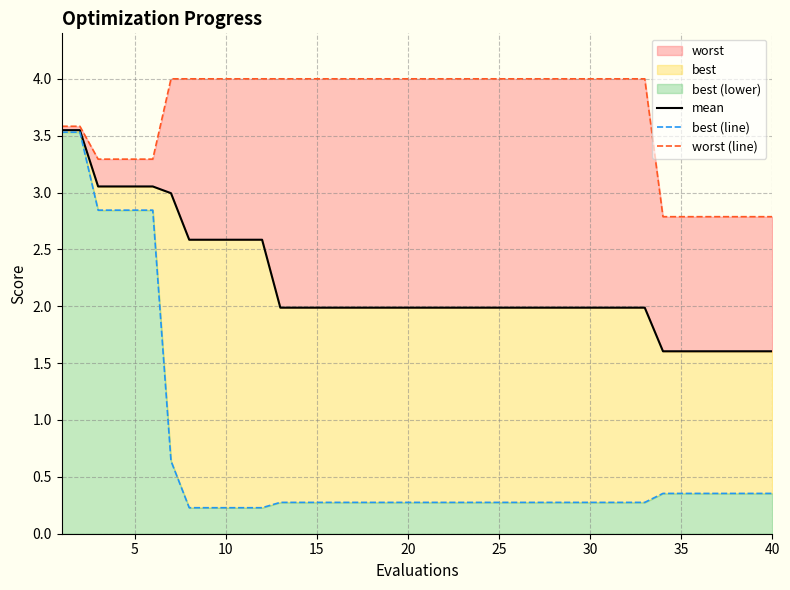

What is the greatest value displayed?

4.0